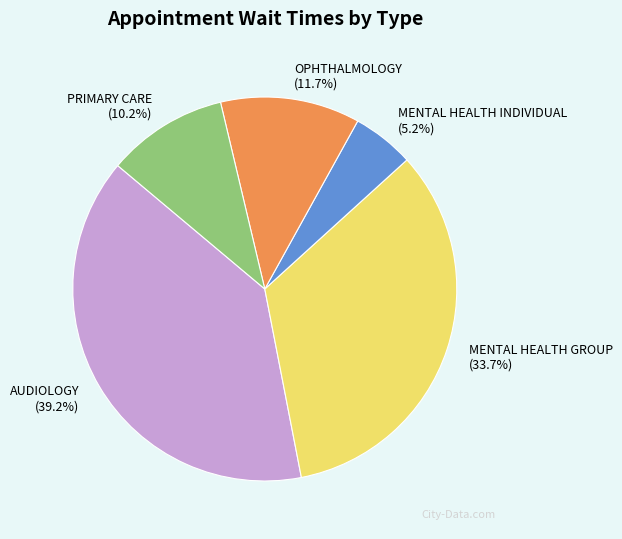

Rank the categories by value from lowest to highest.

MENTAL HEALTH INDIVIDUAL, PRIMARY CARE, OPHTHALMOLOGY, MENTAL HEALTH GROUP, AUDIOLOGY